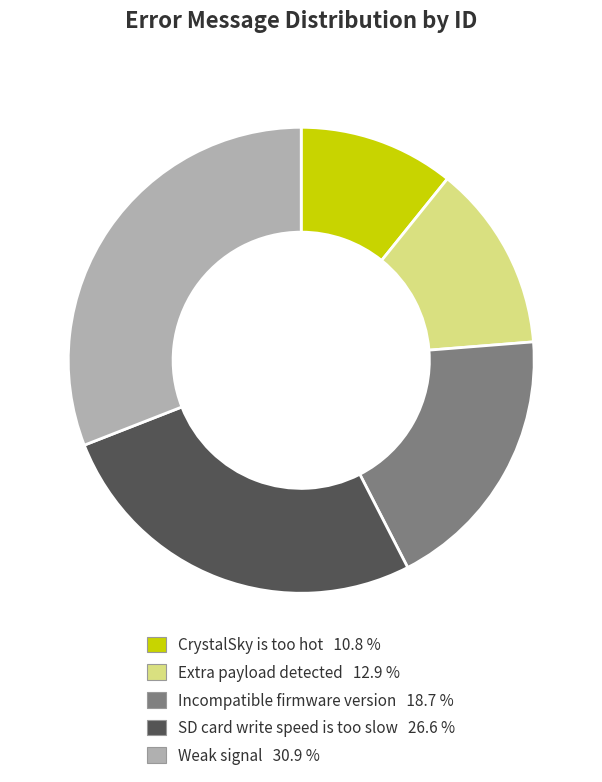

Is SD card write speed is too slow the majority of the pie?

No